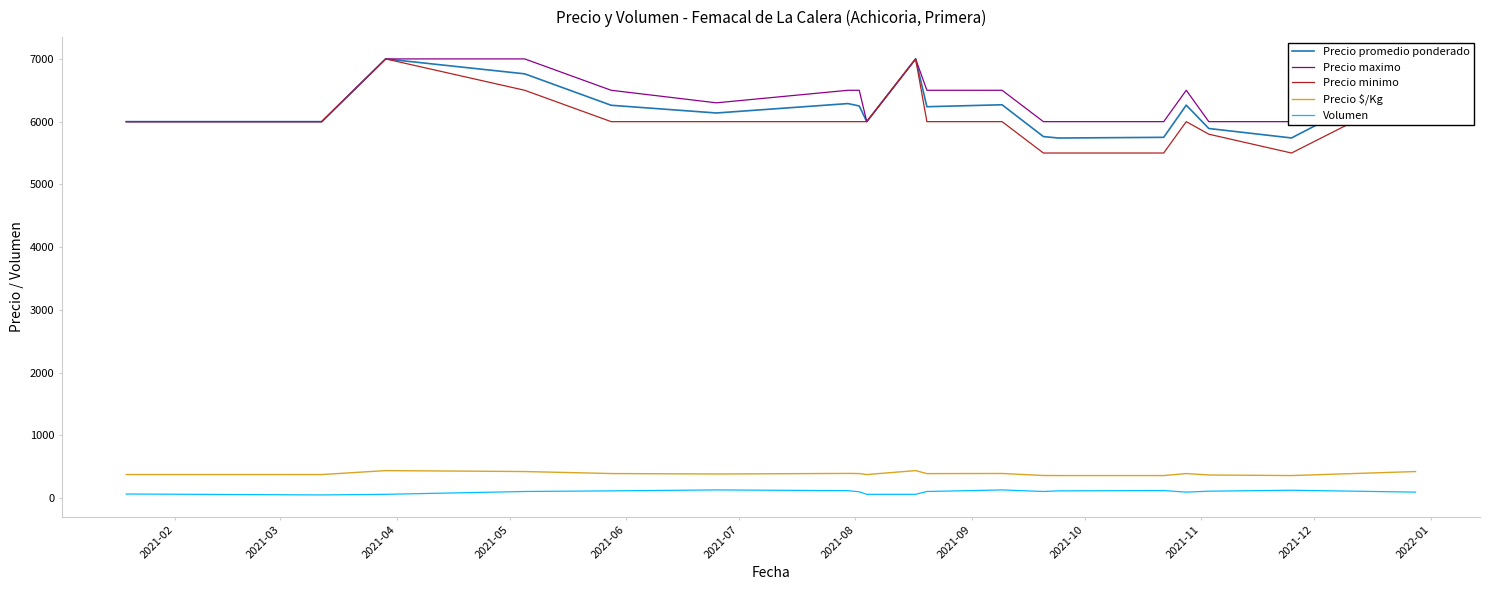

True or false: Precio $/Kg has a value of 258 at 19.

False